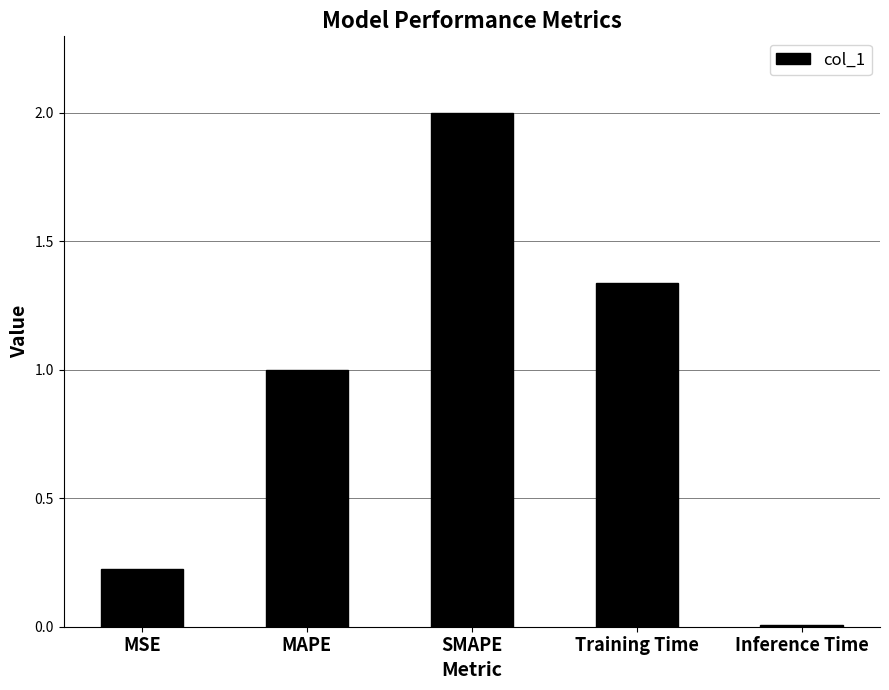

What position from the left is MAPE?

2